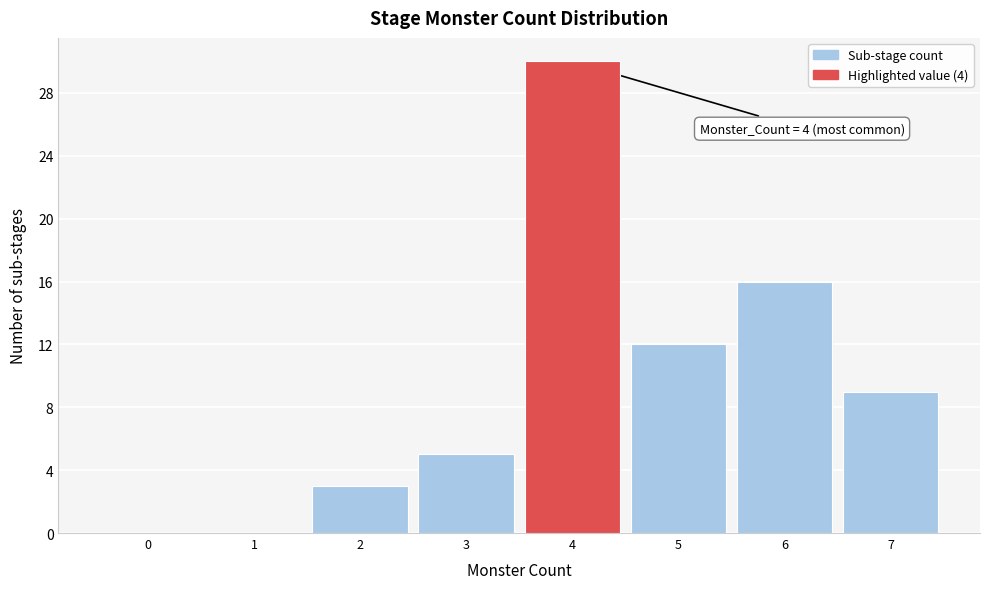

Reading left to right, what are all the values shown in this chart?

0=0	1=0	2=3	3=5	4=30	5=12	6=16	7=9